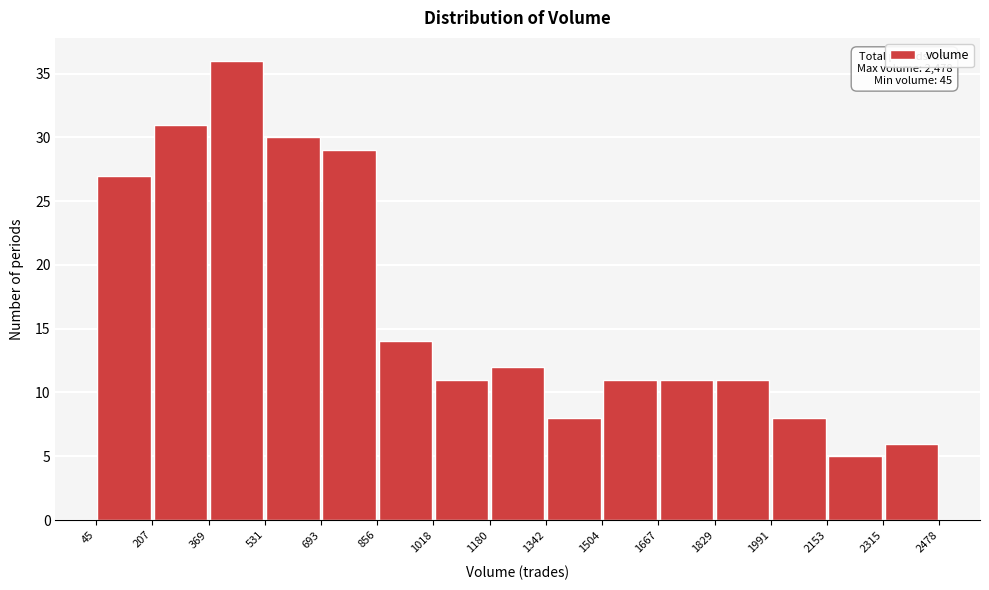

Over which range of the x-axis is the bar tallest?

369 to 531